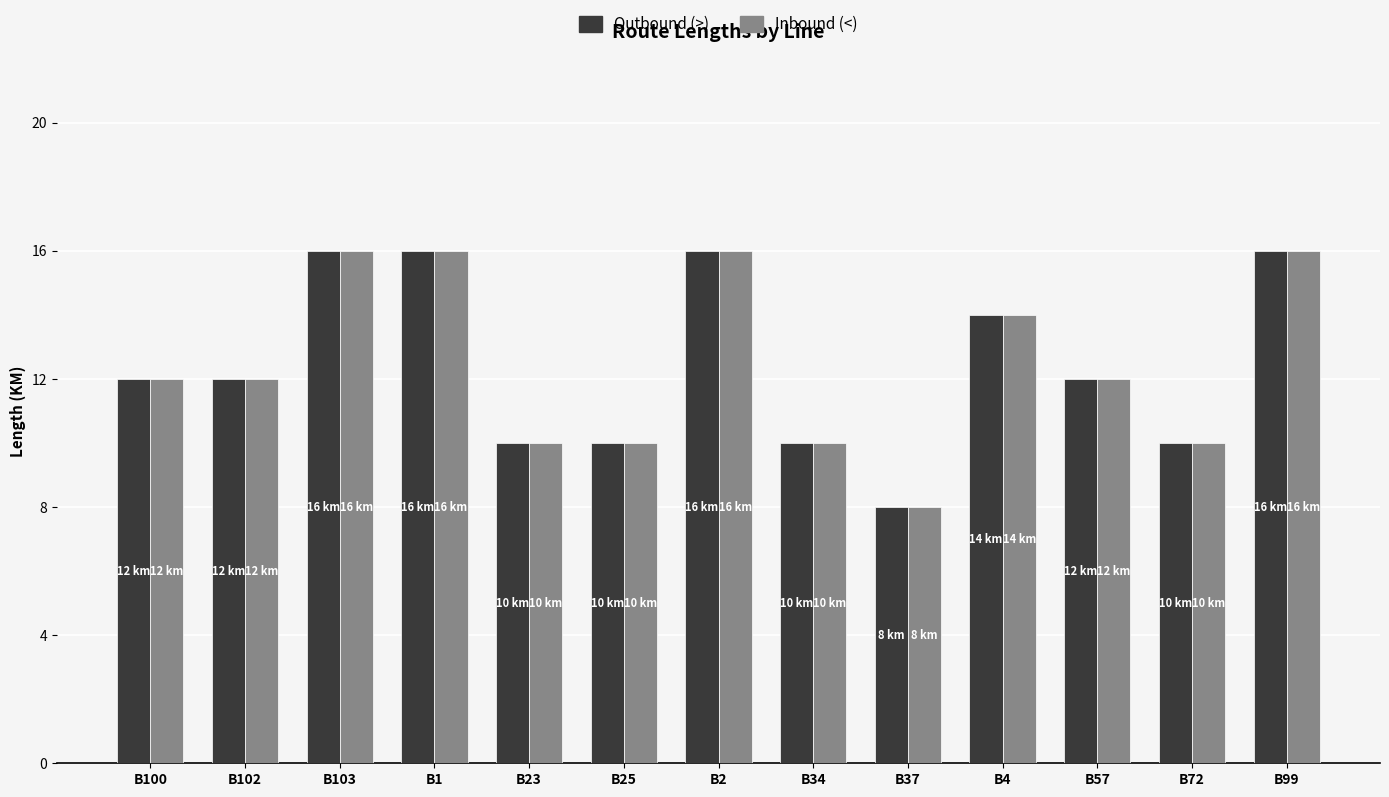

What are all the series names shown in the legend?

Outbound (>), Inbound (<)